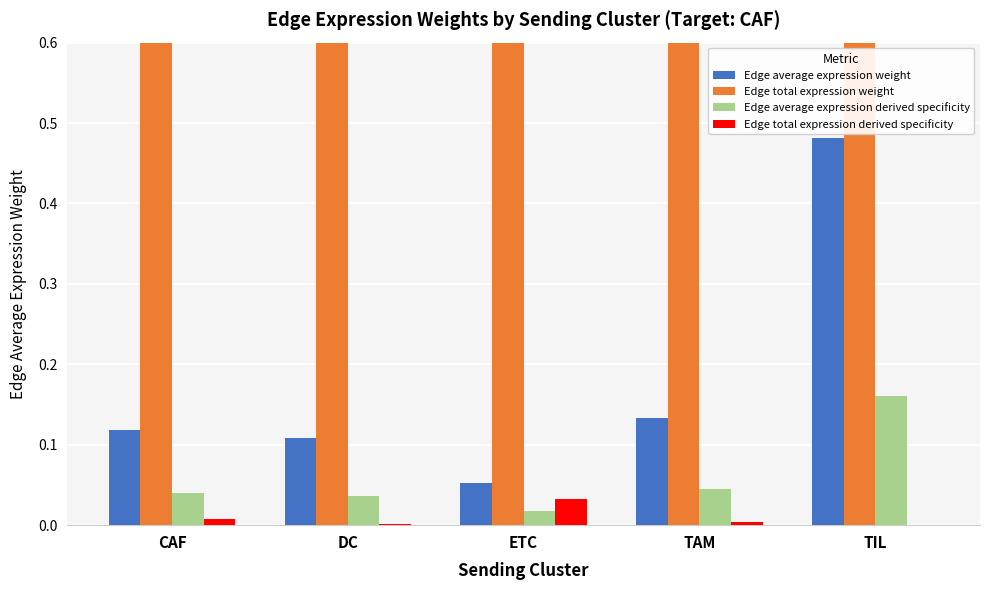

Reading left to right, extract all data points from this chart.

Edge average expression weight: 0.1	0.1	0.1	0.1	0.5
Edge total expression weight: 2232.4	461.0	9694.3	1183.7	66.0
Edge average expression derived specificity: 0.0	0.0	0.0	0.0	0.2
Edge total expression derived specificity: 0.0	0.0	0.0	0.0	0.0